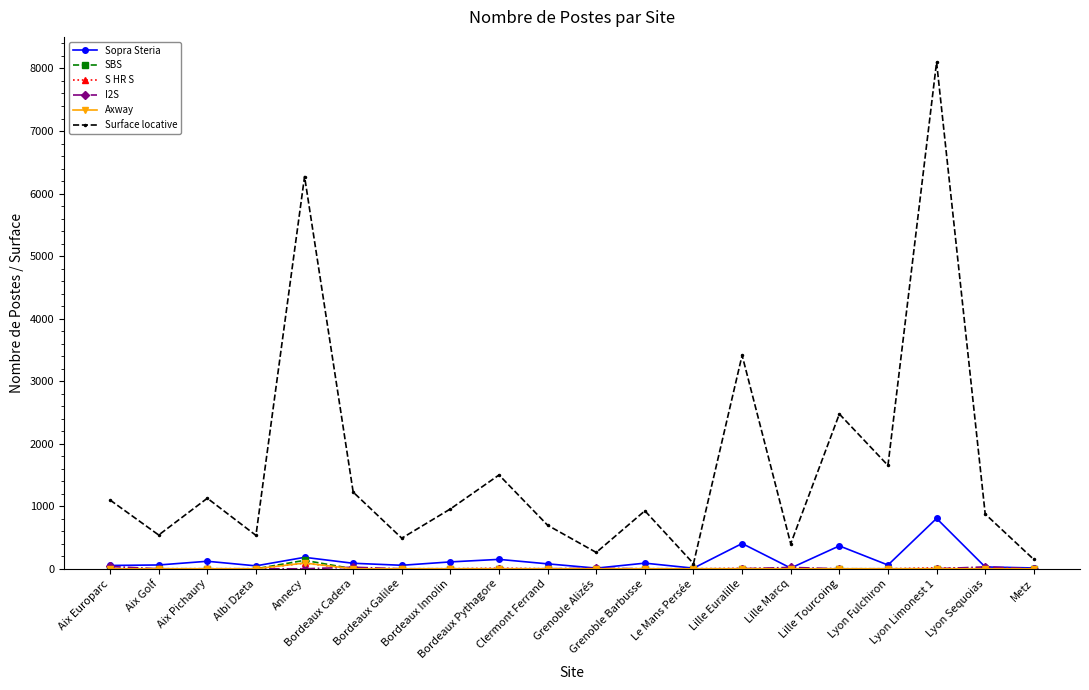

The SBS series shows 0.0 at Grenoble Barbusse. True or false?

True